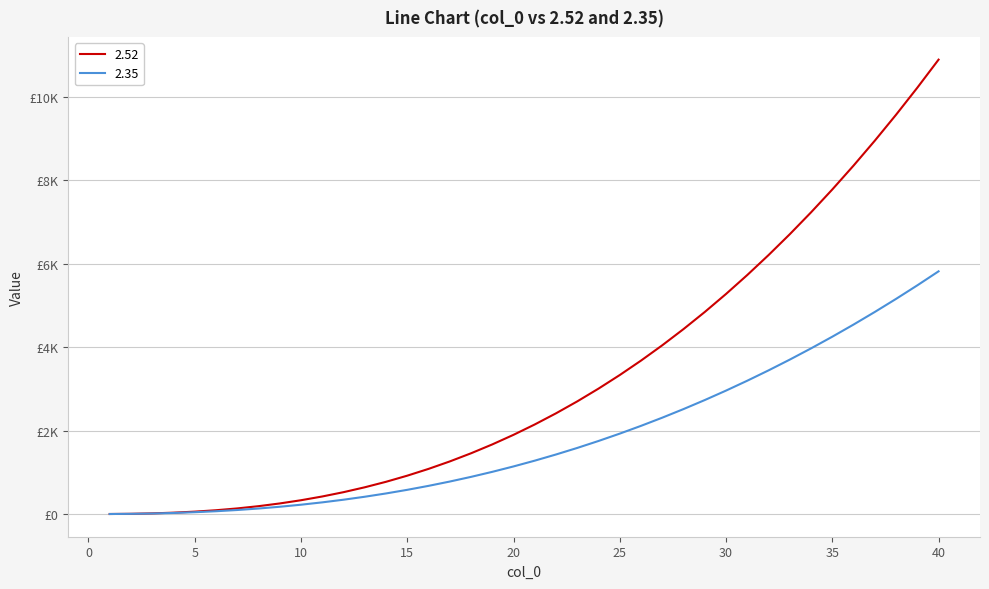

What are all the series names shown in the legend?

2.52, 2.35